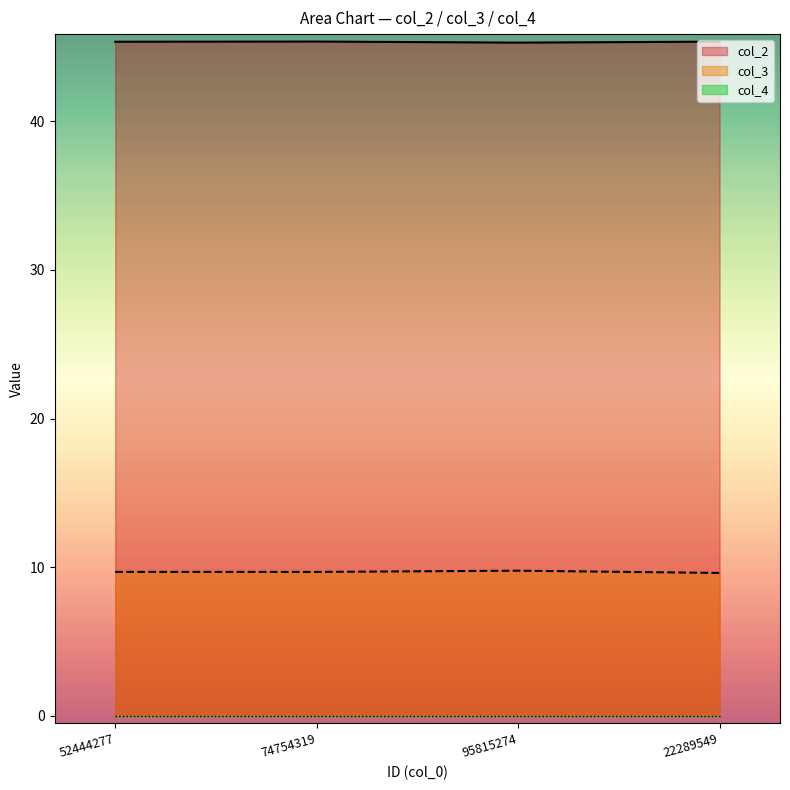

At which category is the sum across all series the highest?

95815274